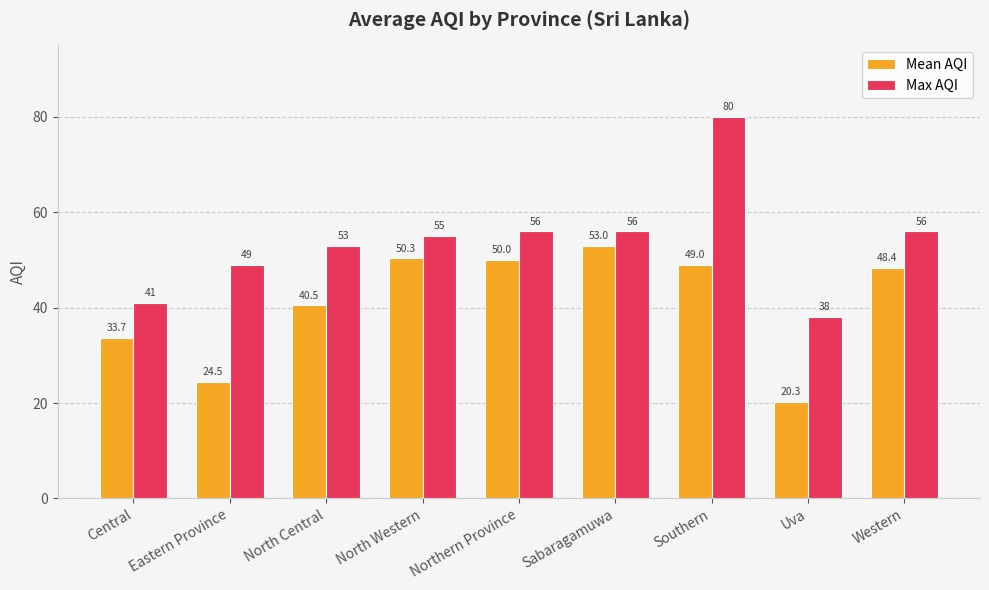

Is it true that Mean AQI equals 8.7 at Central?

False